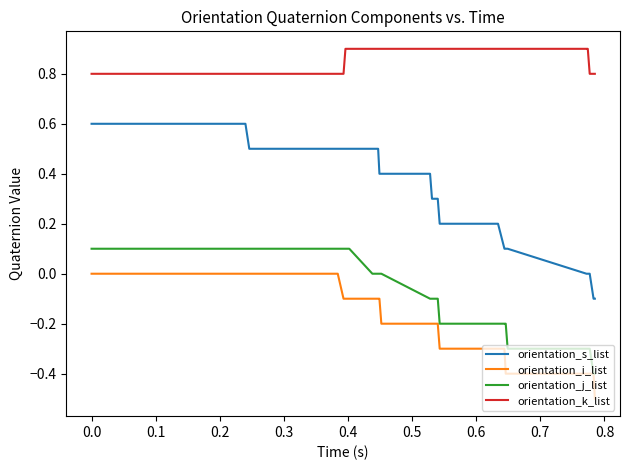

Which series has the largest range (max minus min)?

orientation_s_list